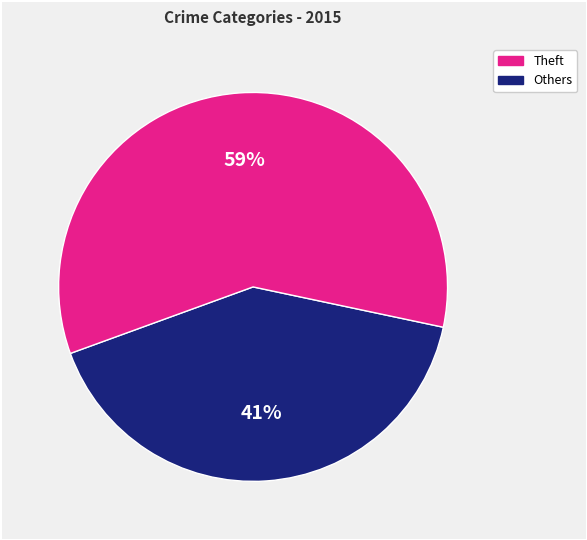

How many segments does this pie chart have?

2